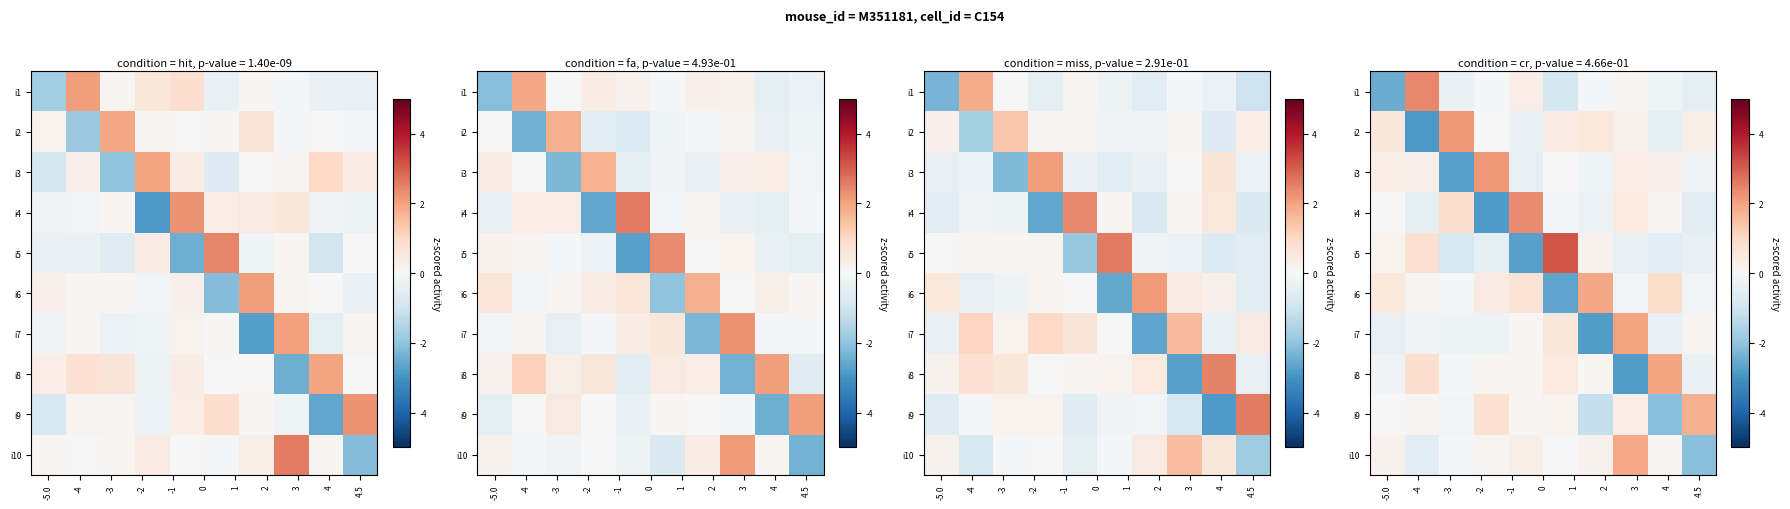

What value does the row_4 series have at -1?

-2.7